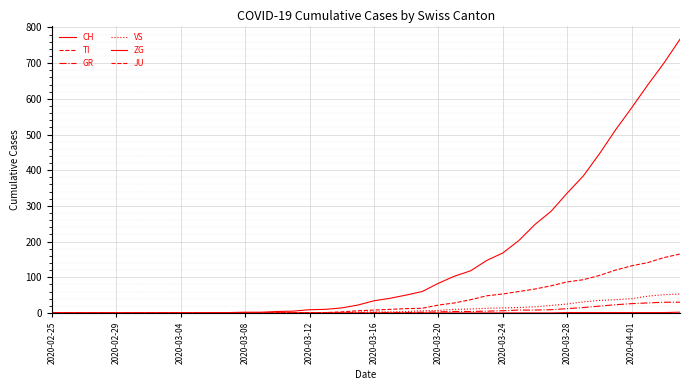

Does the chart display data point markers on the line(s)?

No